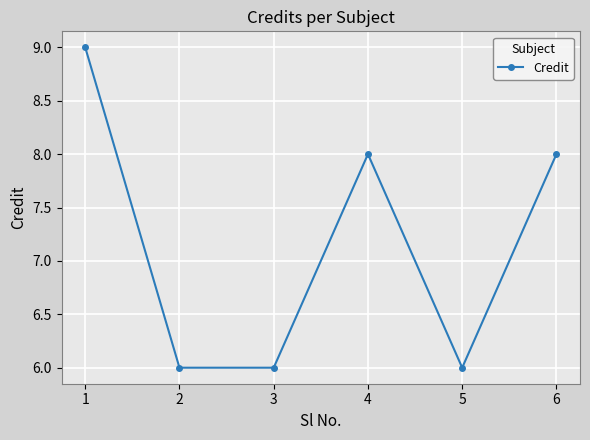

Where does the data first go above 8?

1